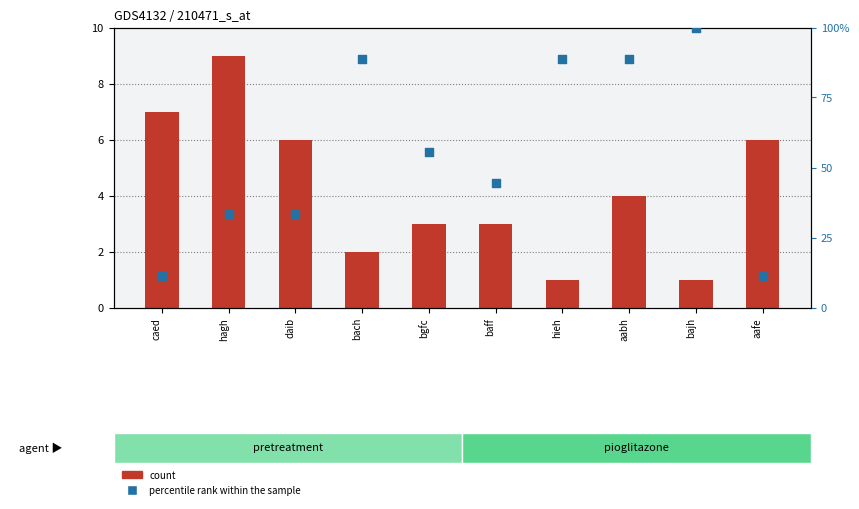

What is the total value across all series at daib?

39.3